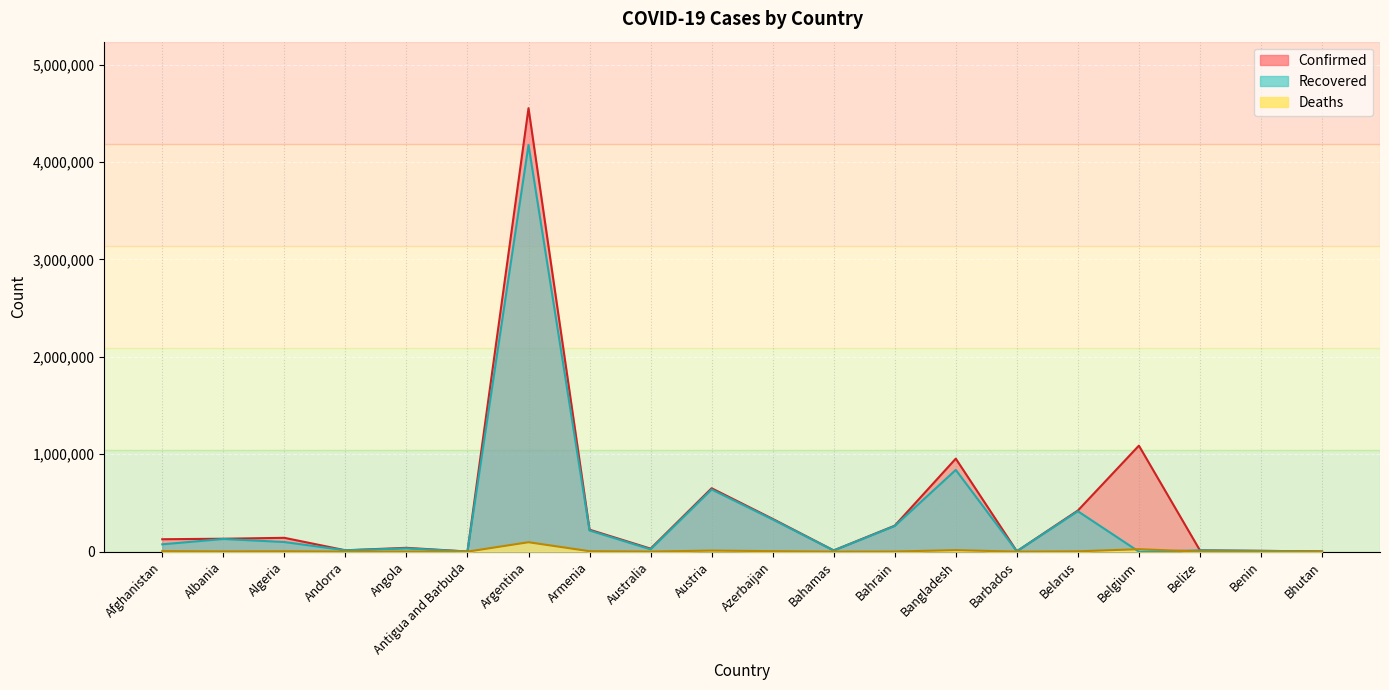

What is the total value across all series at Albania?

265022